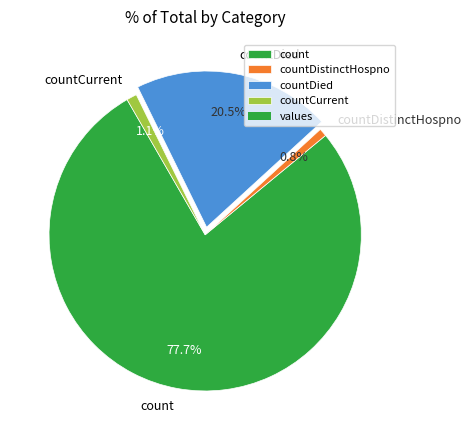

To the nearest percent, what is the difference between the countDistinctHospno and count slice percentages?

77%